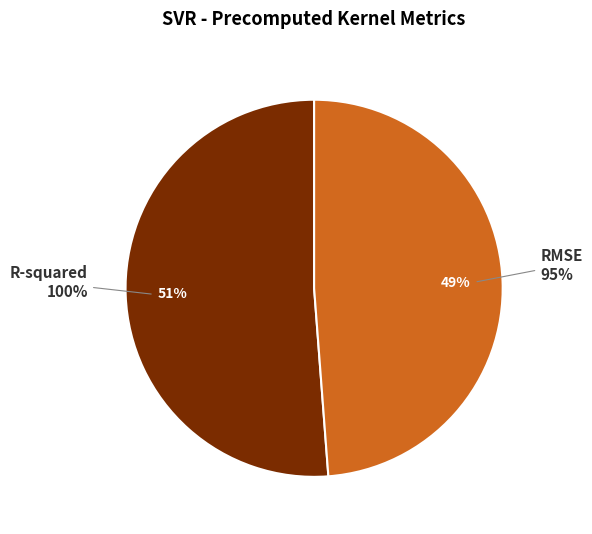

True or false: R-squared accounts for 65% of the total.

False